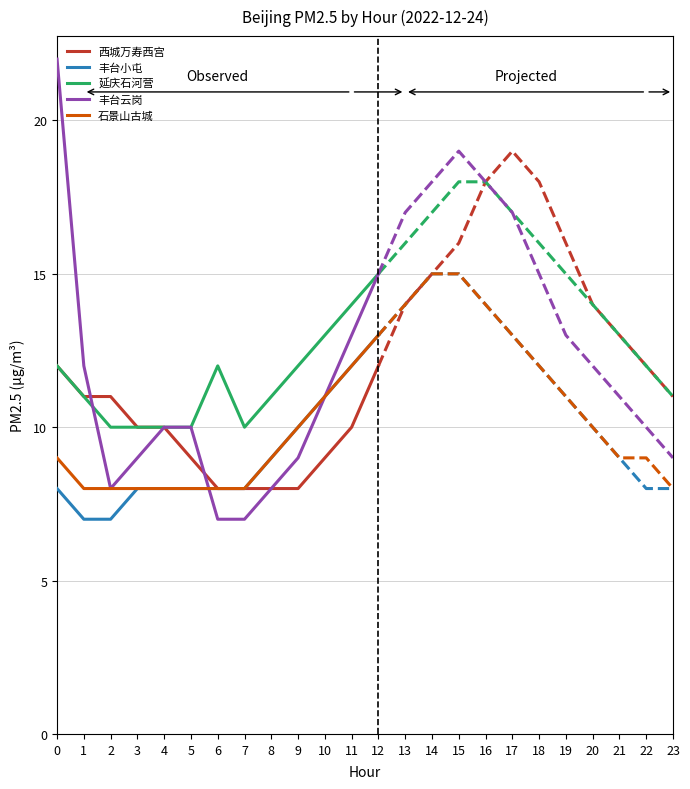

At how many categories does at least one series exceed 12?

4